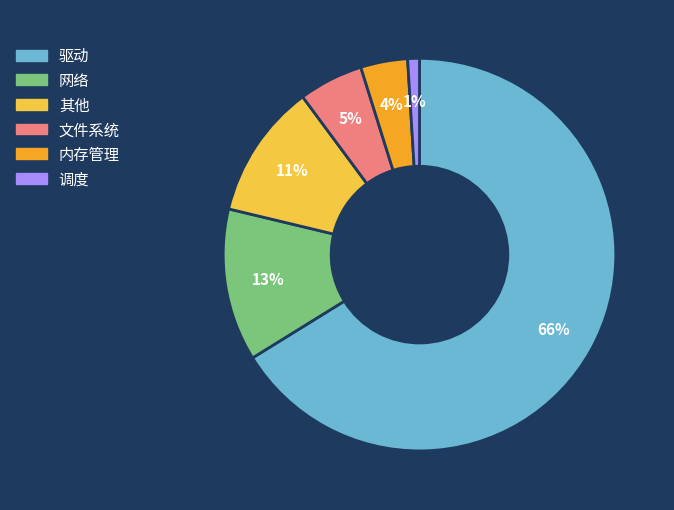

To the nearest percent, what portion does 其他 represent?

11%